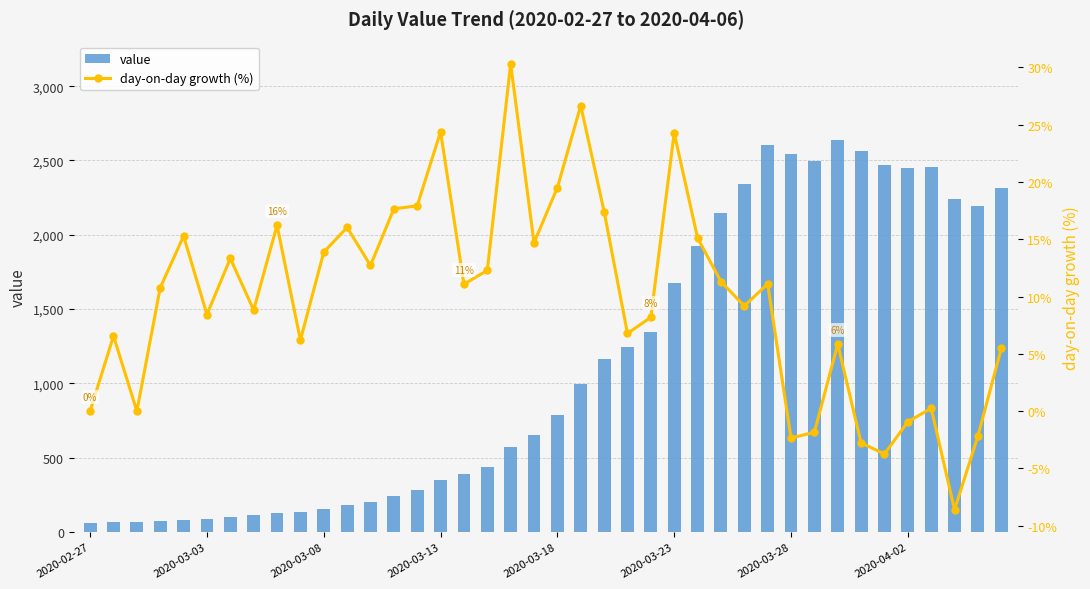

What is the maximum value for value?

2640